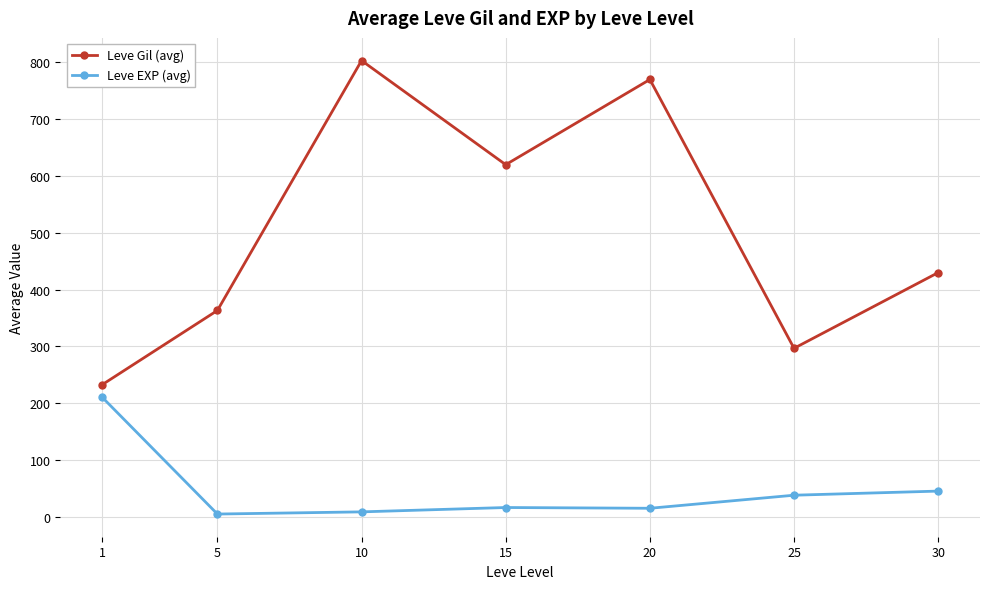

True or false: Leve EXP (avg) has more than 2 points higher than both neighbors.

False